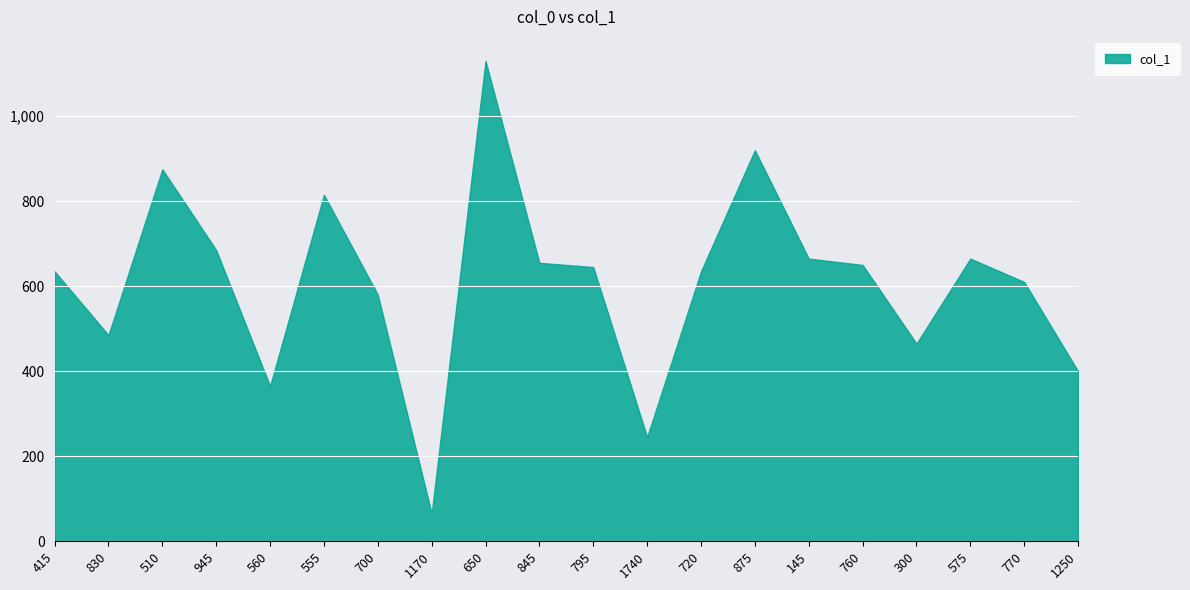

What is the label of the 6th point from the right?

145